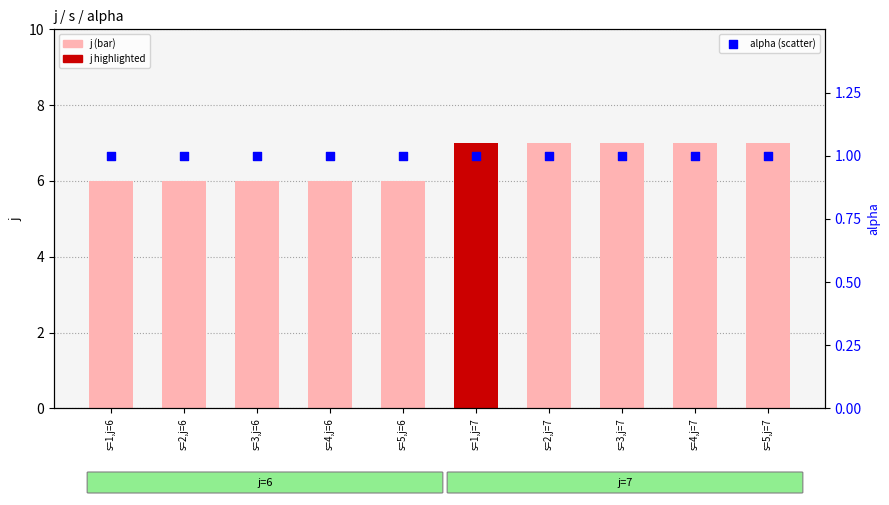

Which series contains the highest Y value?

j